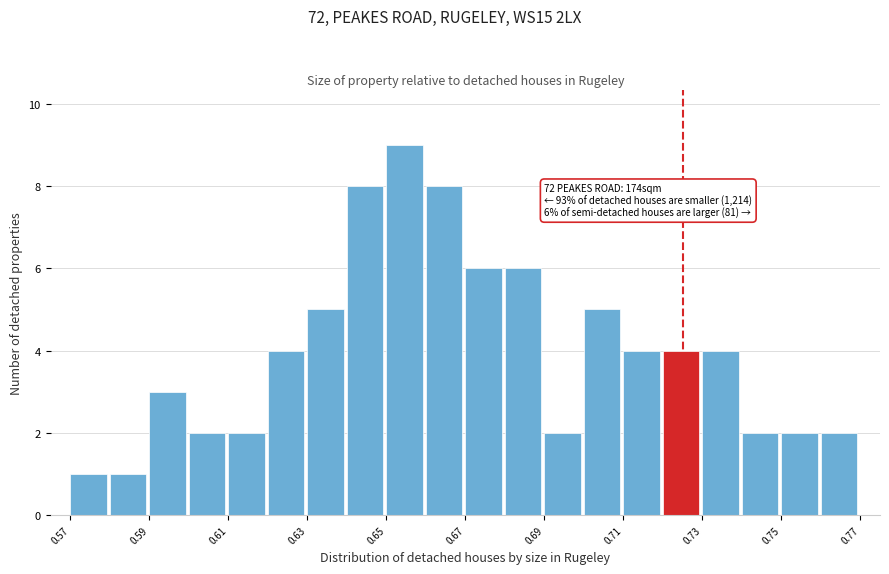

Which range on the x-axis has the tallest bar?

0.65 to 0.66